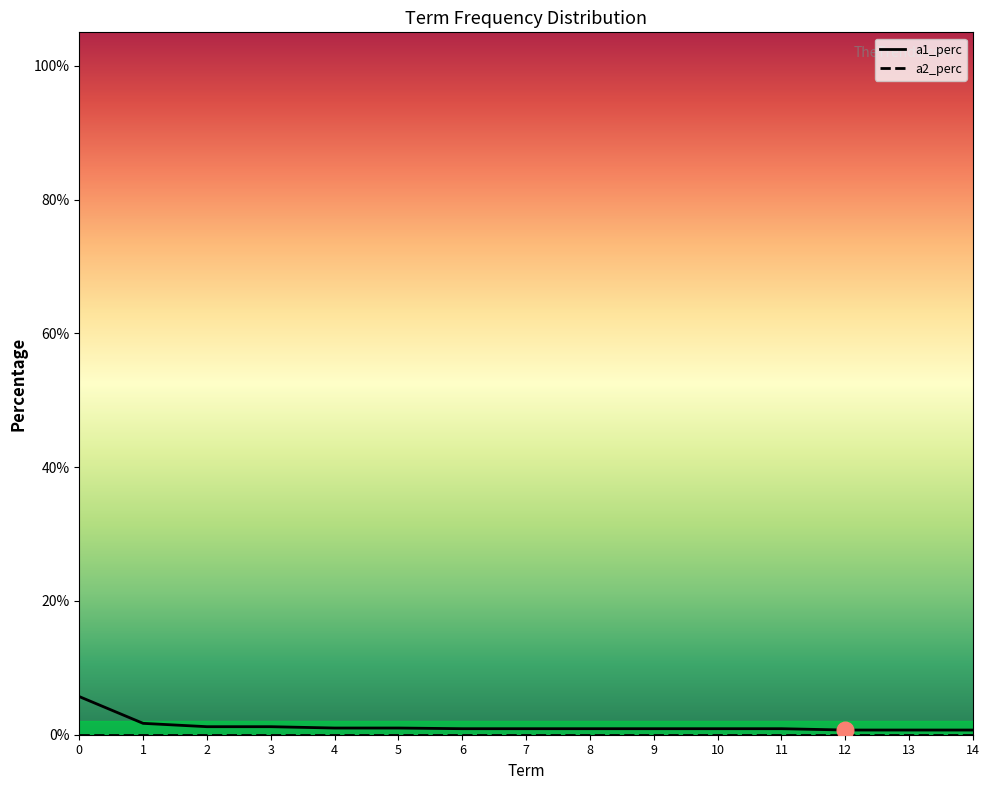

True or false: there are more than 0 points higher than both neighbors.

False